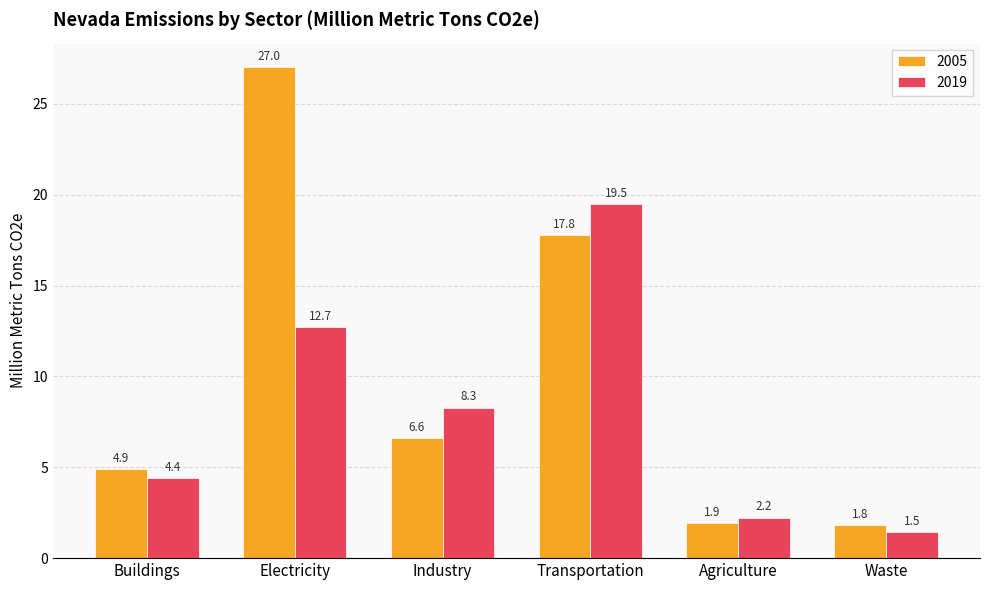

Where is 2005 nearest to the value 14?

Transportation